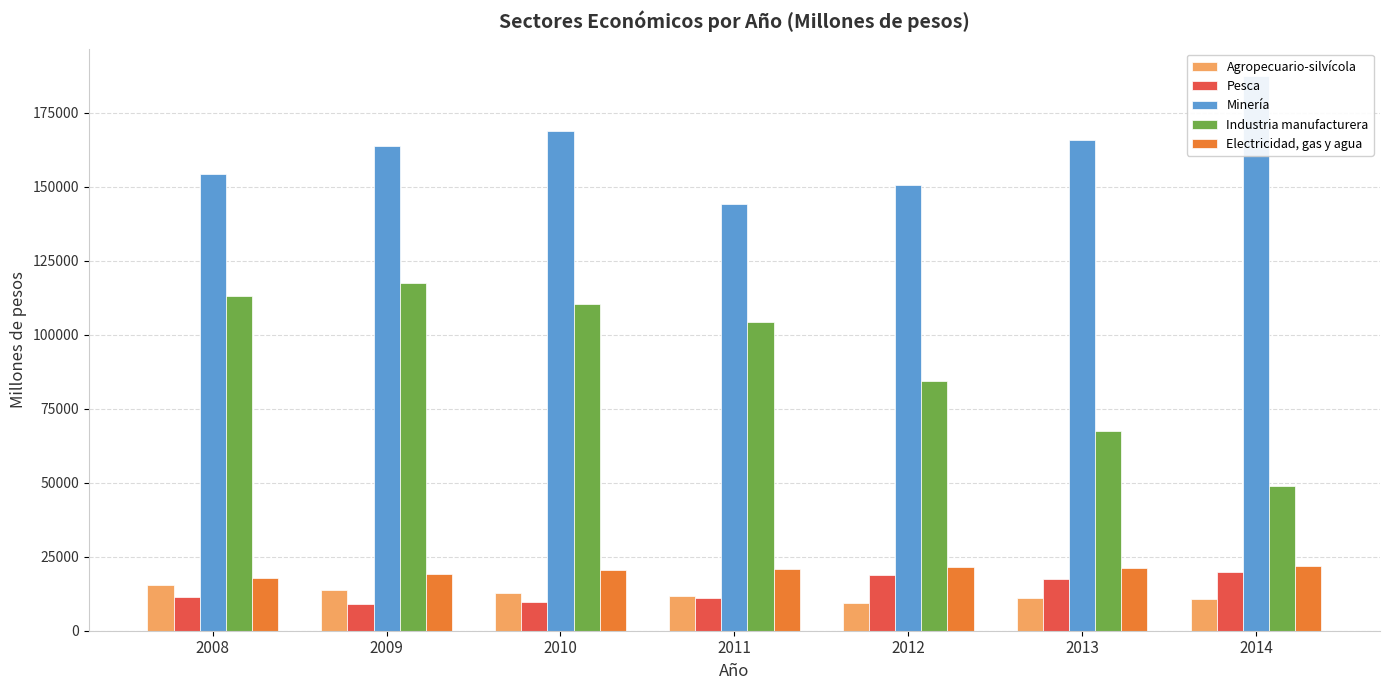

At how many categories does at least one series exceed 152640?

5